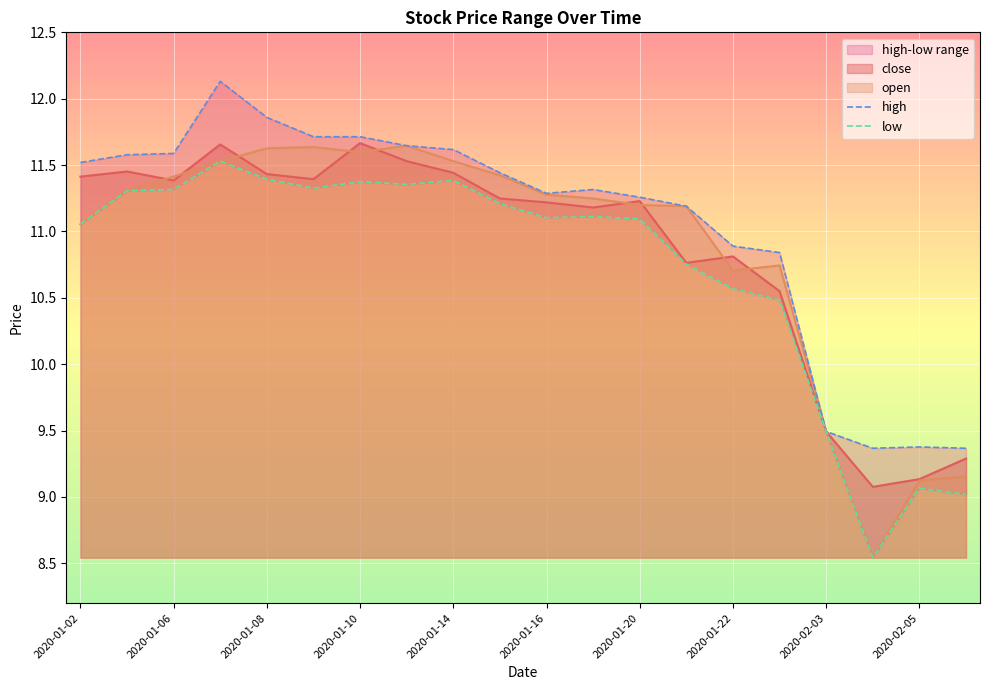

What is the minimum value for open?

8.5